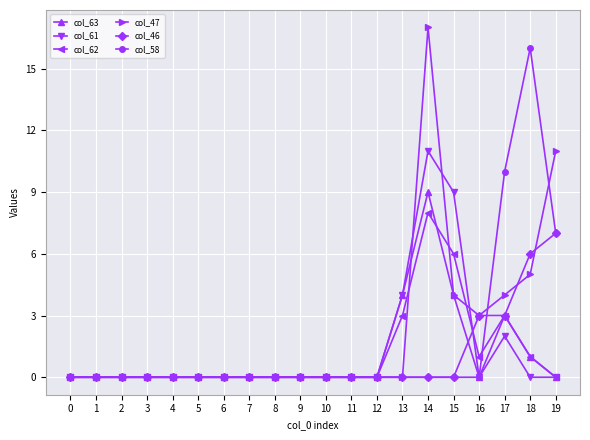

True or false: col_62 has more than 1 points higher than both neighbors.

True